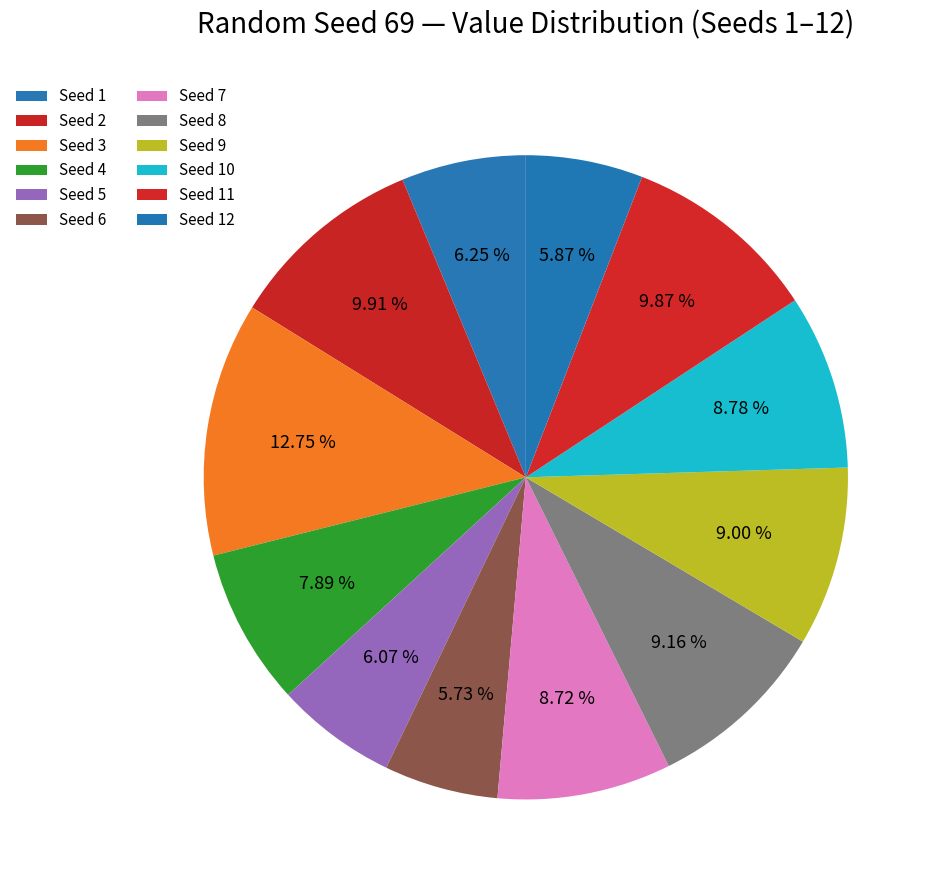

Count the number of slices in the pie.

12